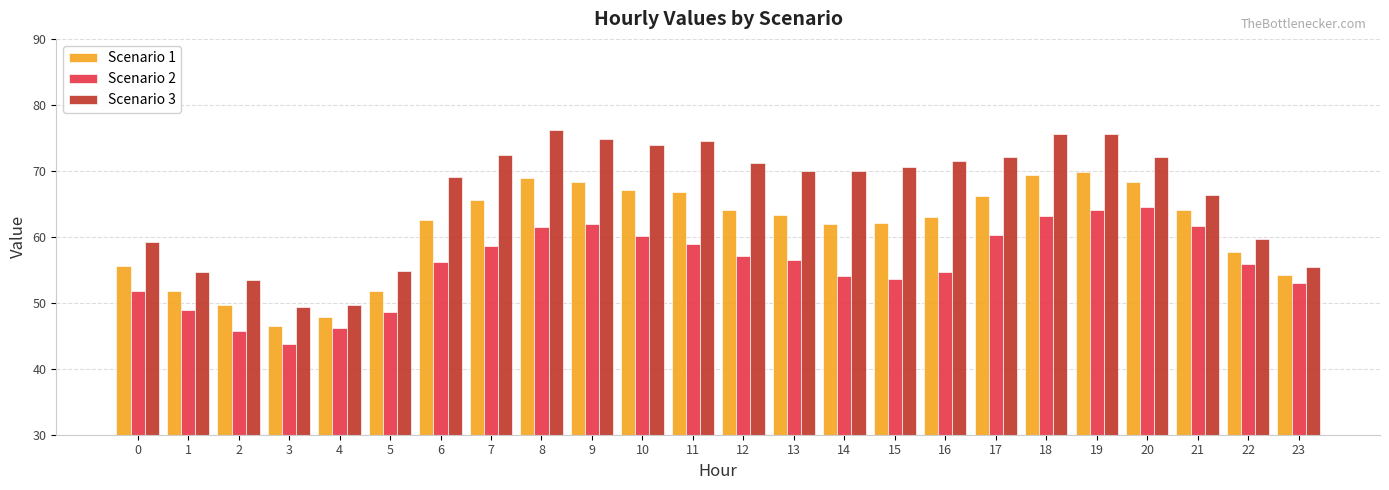

The Scenario 3 series shows 117.0 at 20. True or false?

False